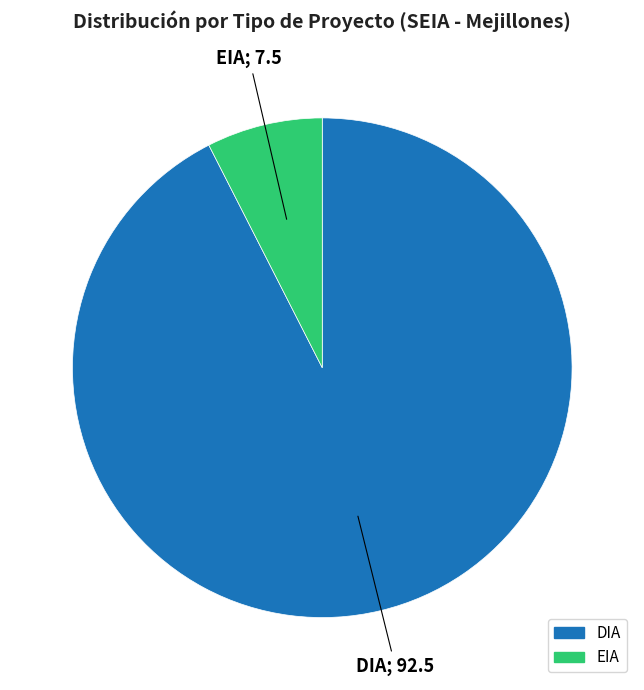

The EIA slice represents 21% of the pie. True or false?

False